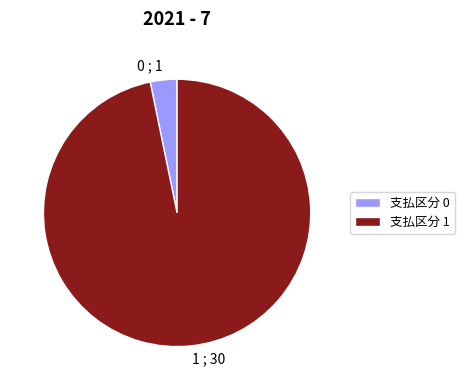

Does any single category account for the majority?

Yes